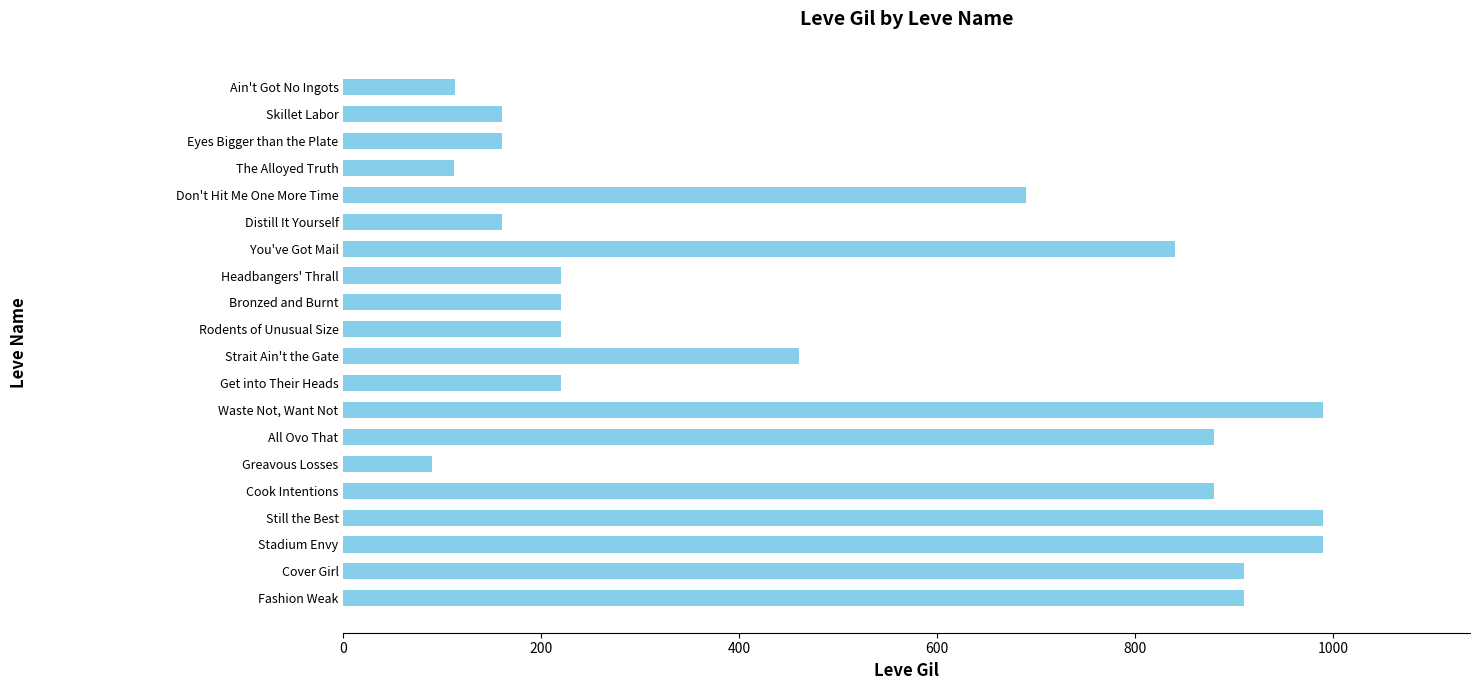

What is the smallest value displayed?

90